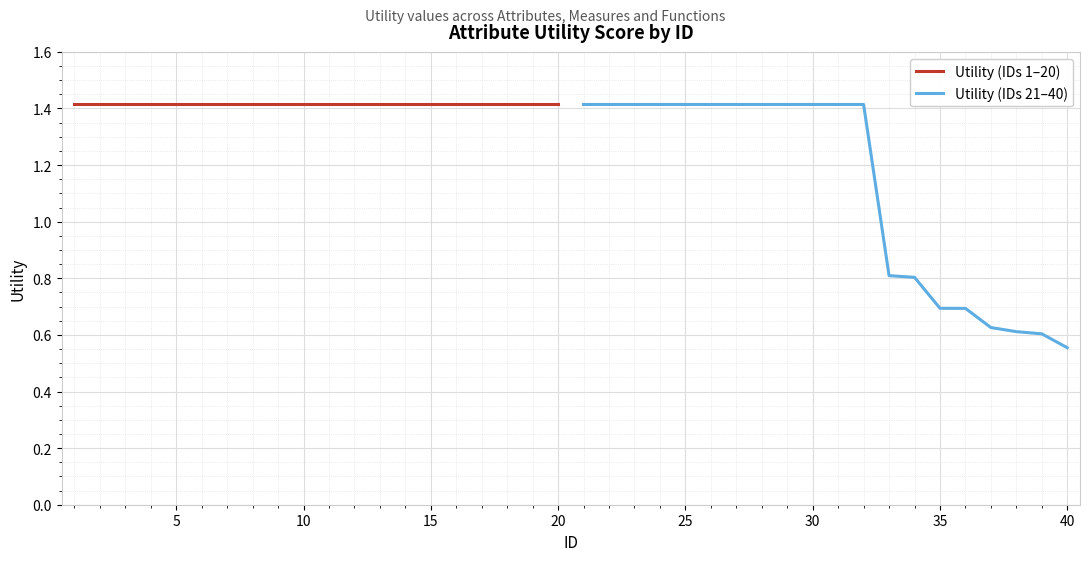

Is this an area chart (filled region under the line)?

No